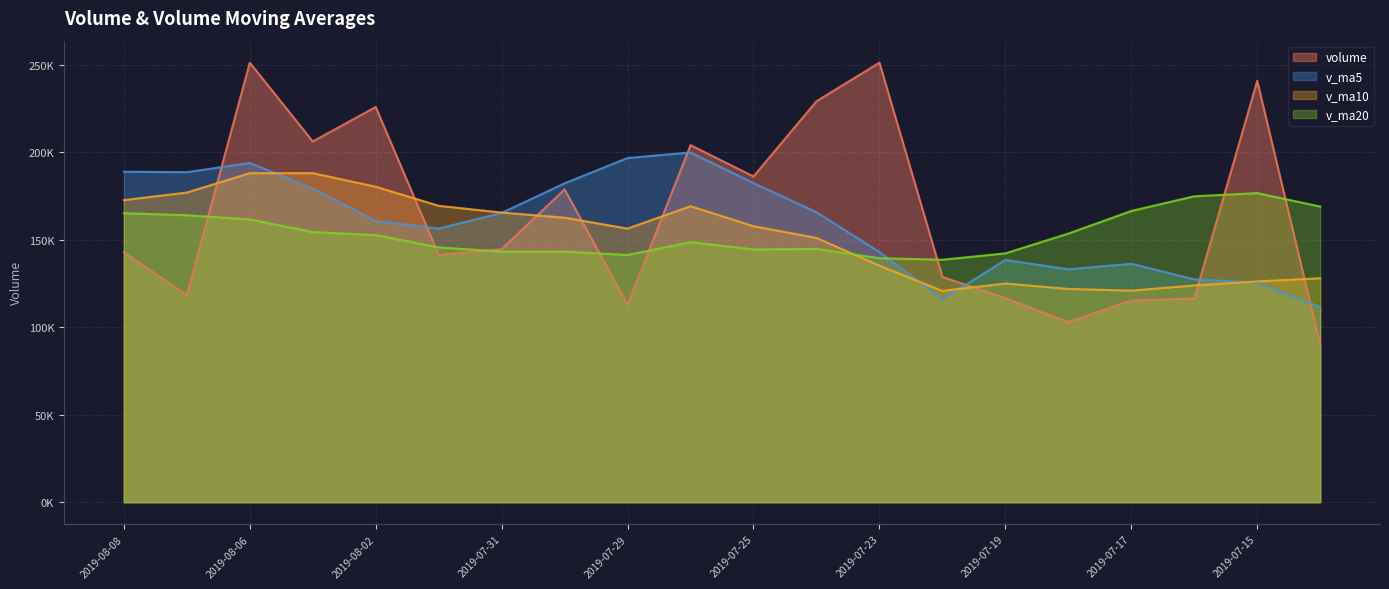

What position from the left is 2019-07-25?

11